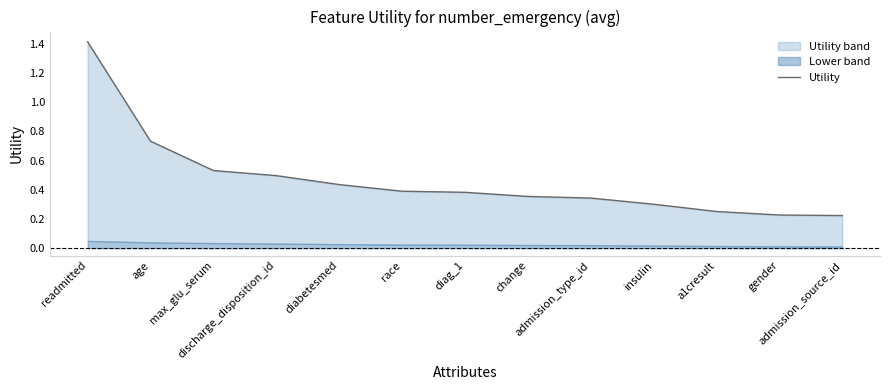

Between race and gender, which is larger?

race